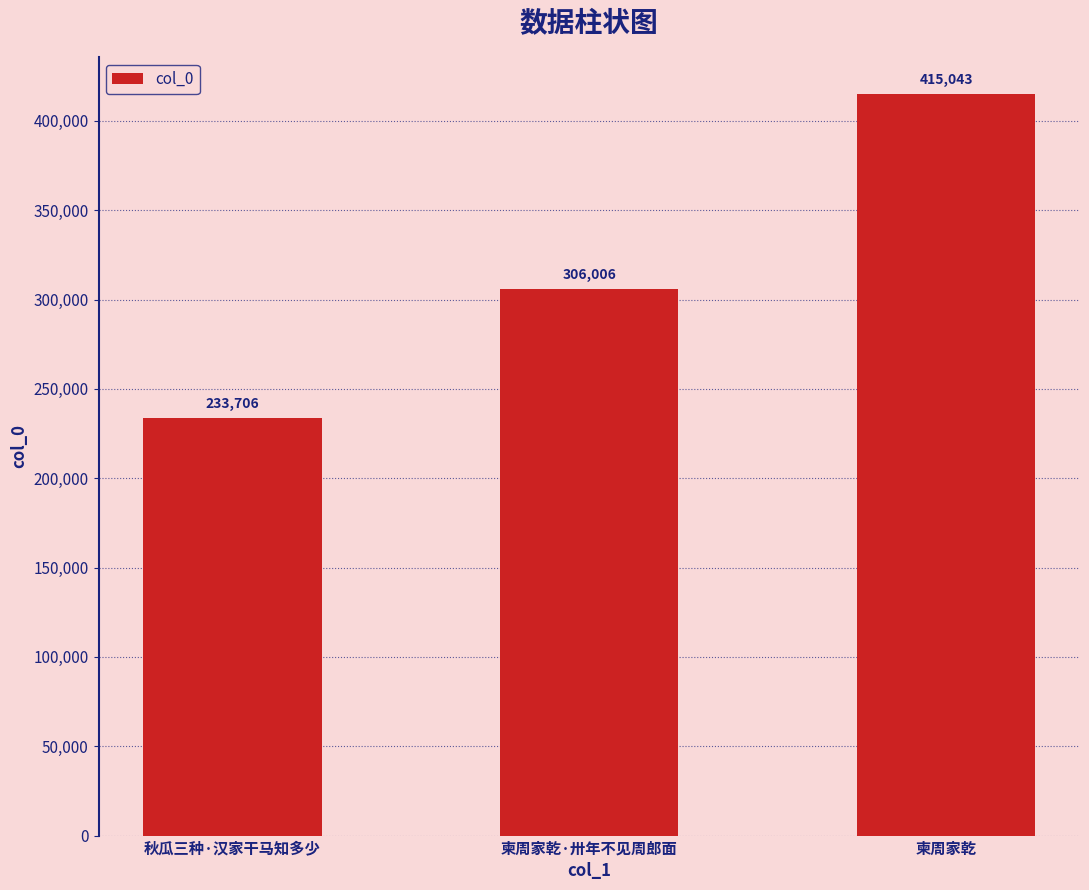

Does the chart contain any negative values?

No